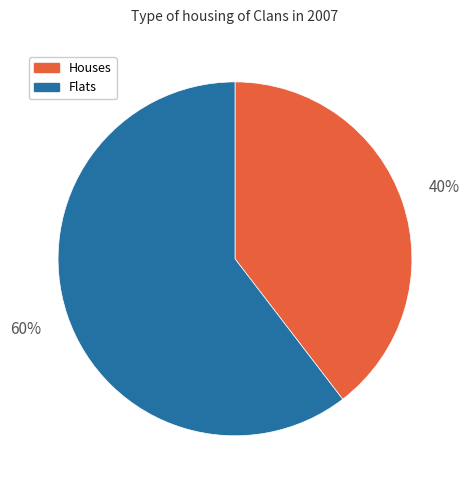

Is there any slice that represents more than half of the pie?

Yes